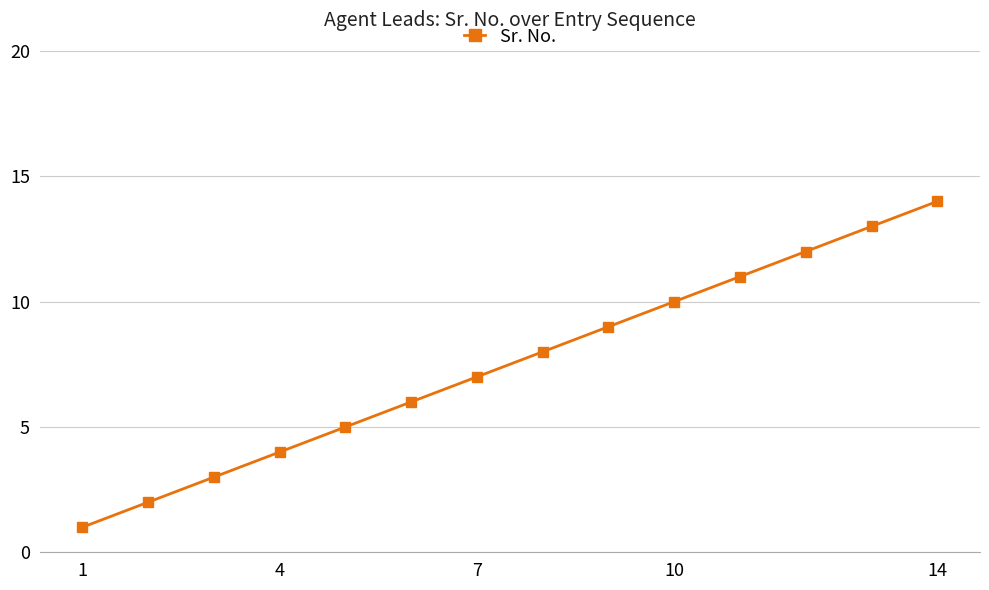

True or false: there are more than 2 points higher than both neighbors.

False